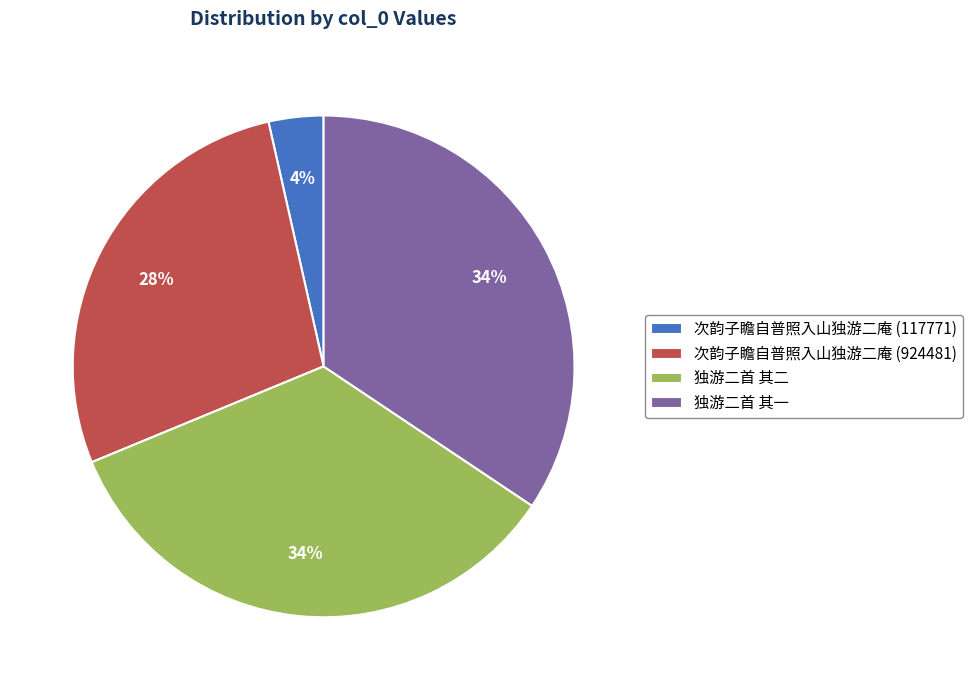

To the nearest percent, what percentage of the pie is 次韵子瞻自普照入山独游二庵 (924481)?

28%